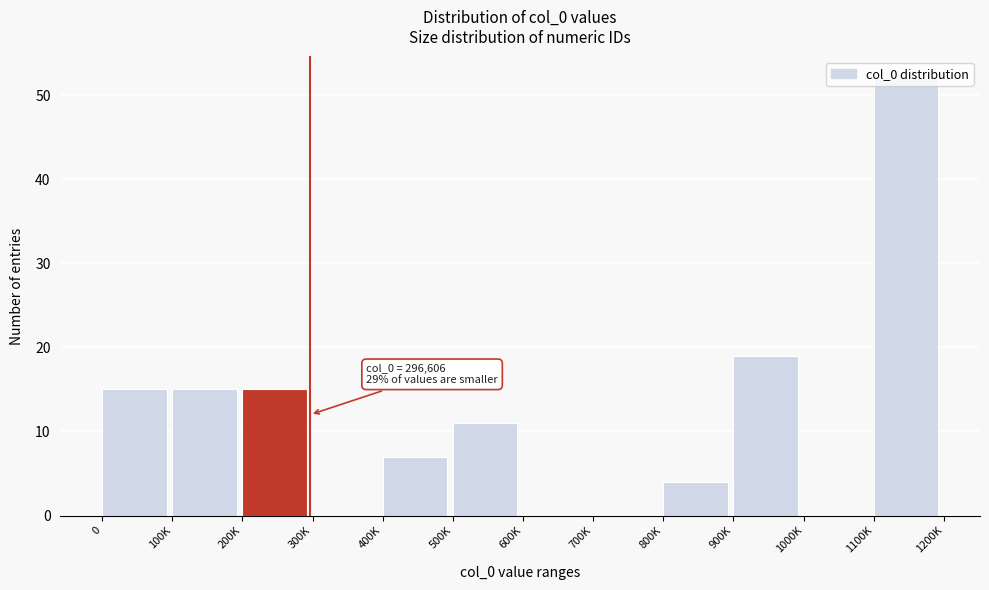

What is the sum of all values?

138